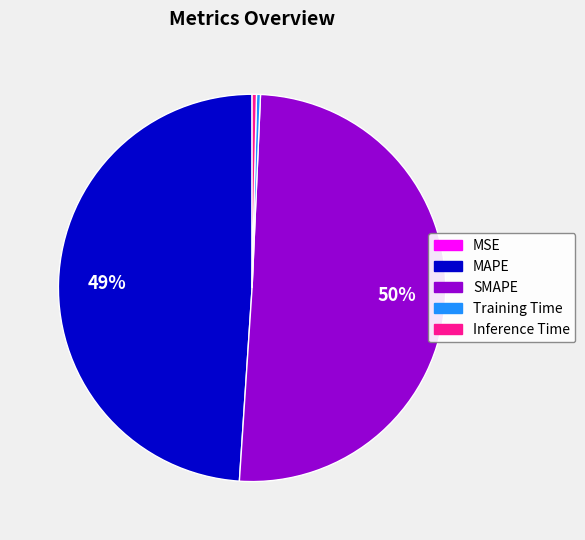

To the nearest percent, what portion does MAPE represent?

49%